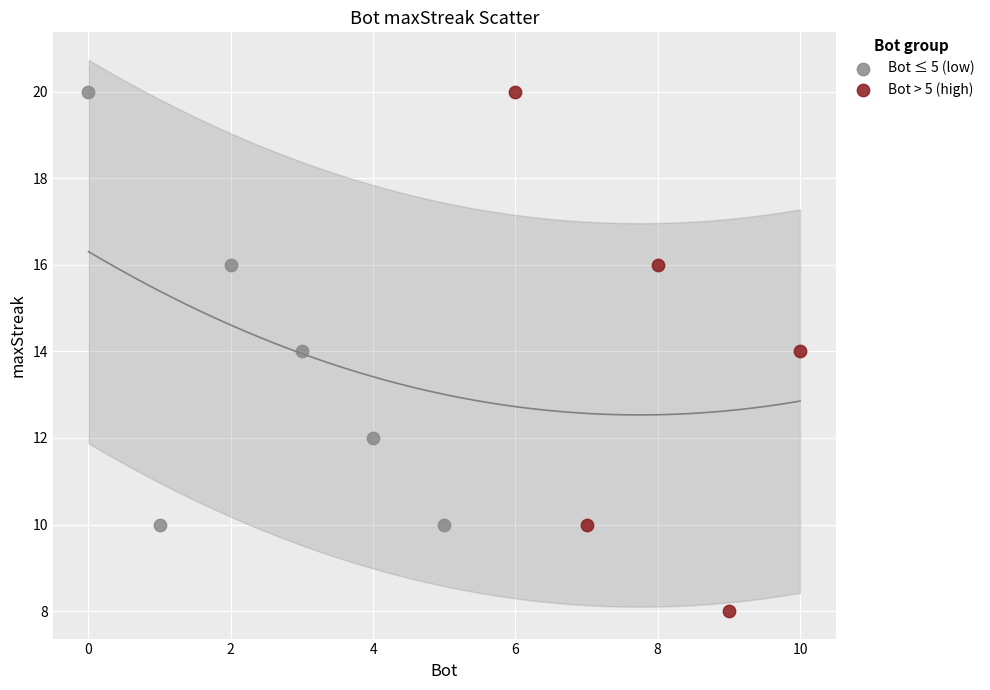

Which series contains the lowest Y value?

Bot > 5 (high)